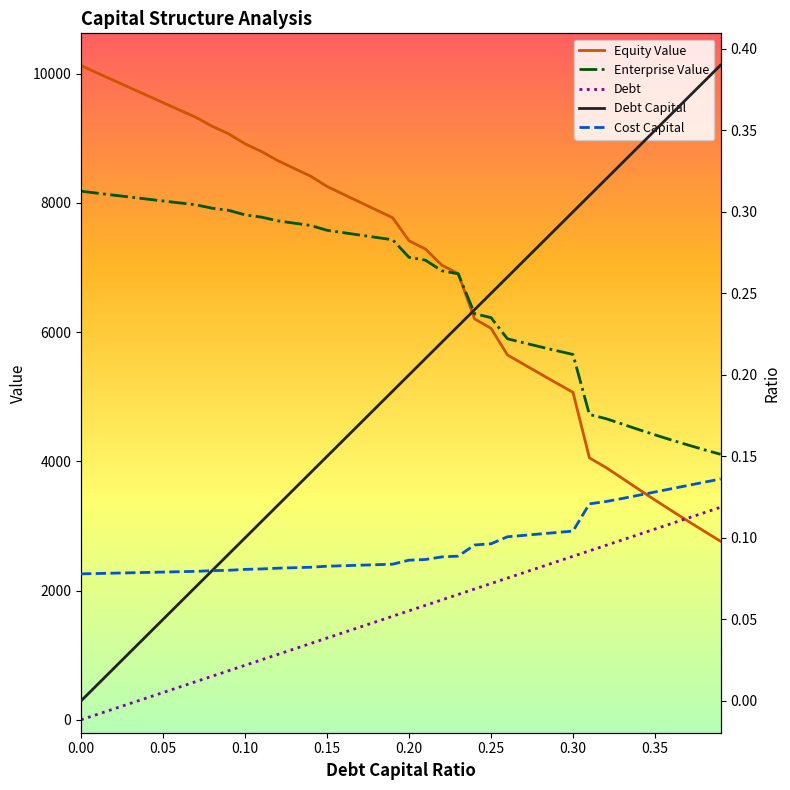

Is the value of Cost Capital at 12 greater than the value of Debt at 30?

No